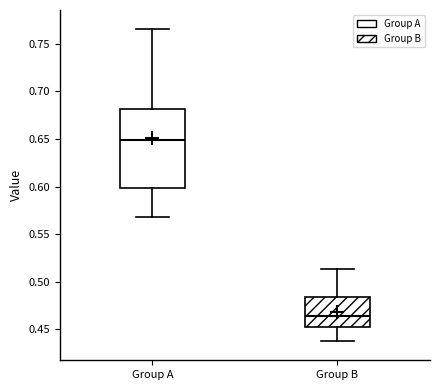

Reading left to right, read every box against the y-axis: the position of its median line, the range the box covers, and the ends of its whiskers. The values are not printed on the chart, so give them approximately, as read against the axis.

Group A: median 0.650, box 0.600 to 0.680, whiskers 0.570 to 0.765
Group B: median 0.465, box 0.455 to 0.485, whiskers 0.440 to 0.515